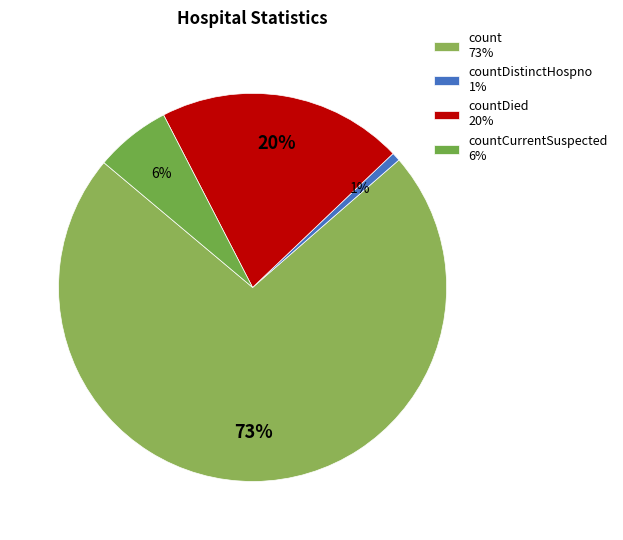

How many segments does this pie chart have?

4